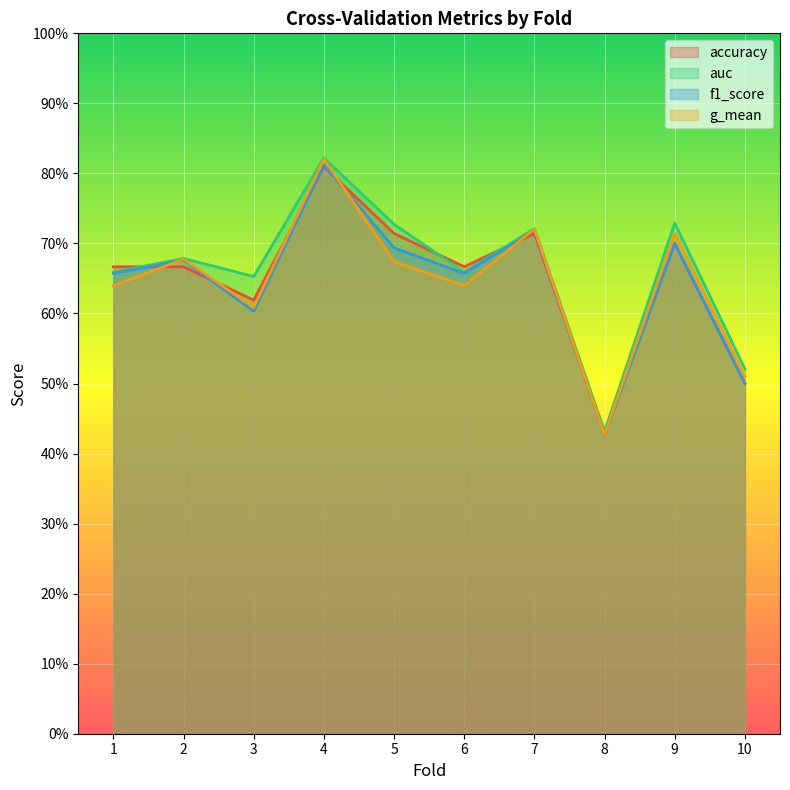

Reading left to right, transcribe all the data shown in this chart.

accuracy: 0.7	0.7	0.6	0.8	0.7	0.7	0.7	0.4	0.7	0.5
auc: 0.7	0.7	0.7	0.8	0.7	0.7	0.7	0.4	0.7	0.5
f1_score: 0.7	0.7	0.6	0.8	0.7	0.7	0.7	0.4	0.7	0.5
g_mean: 0.6	0.7	0.6	0.8	0.7	0.6	0.7	0.4	0.7	0.5